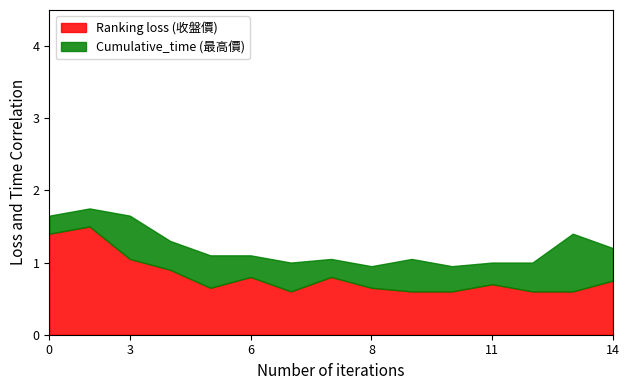

Is it true that Ranking loss (收盤價) equals 0.7 at 11?

True